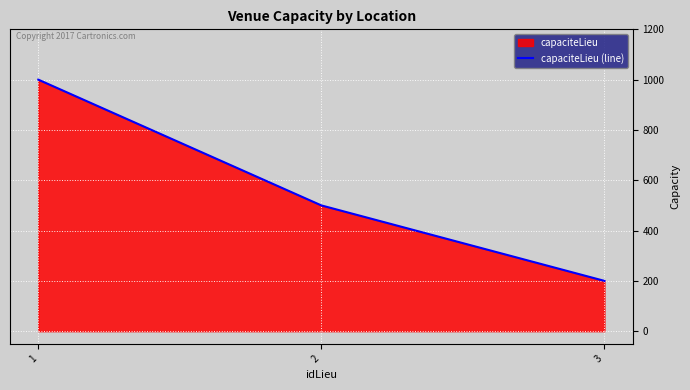

Between 3 and 2, which is larger?

2